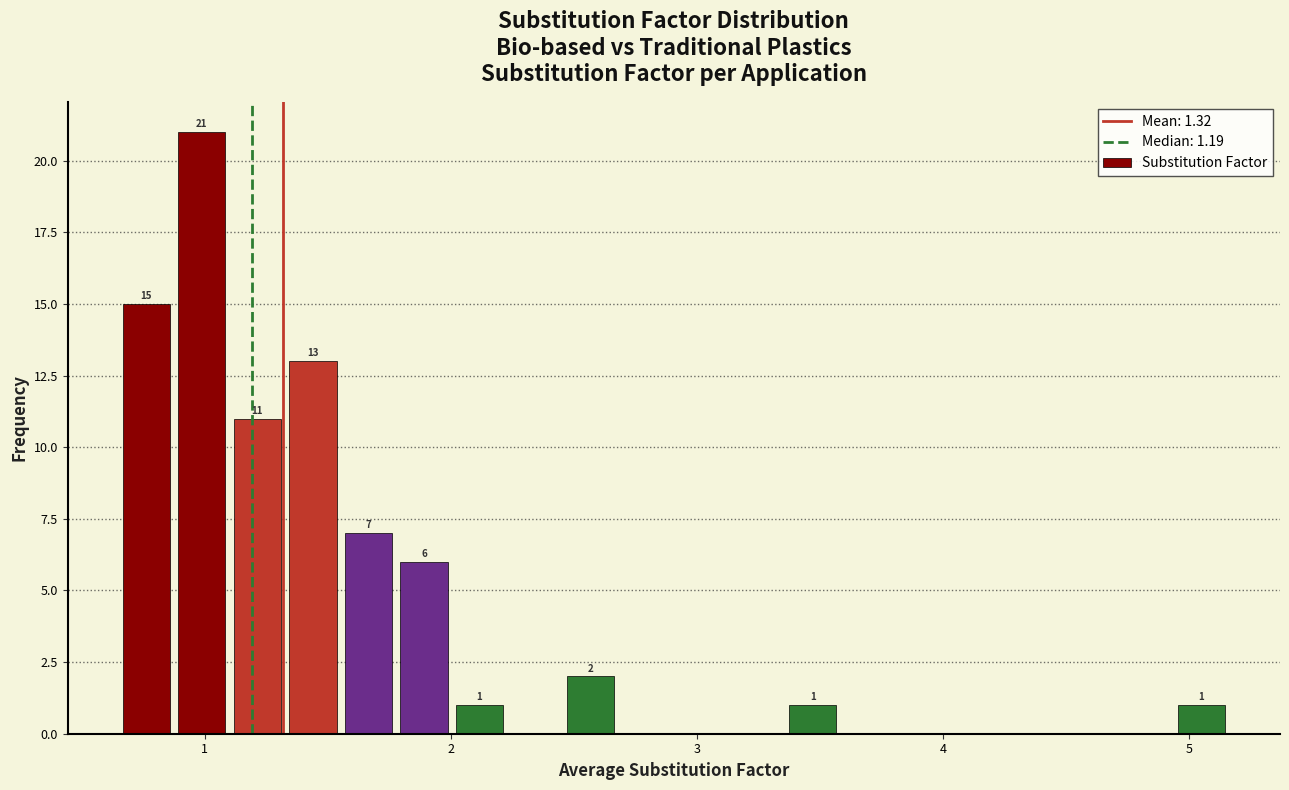

Read against the x-axis, roughly where is the centre of the tallest bar?

1.0